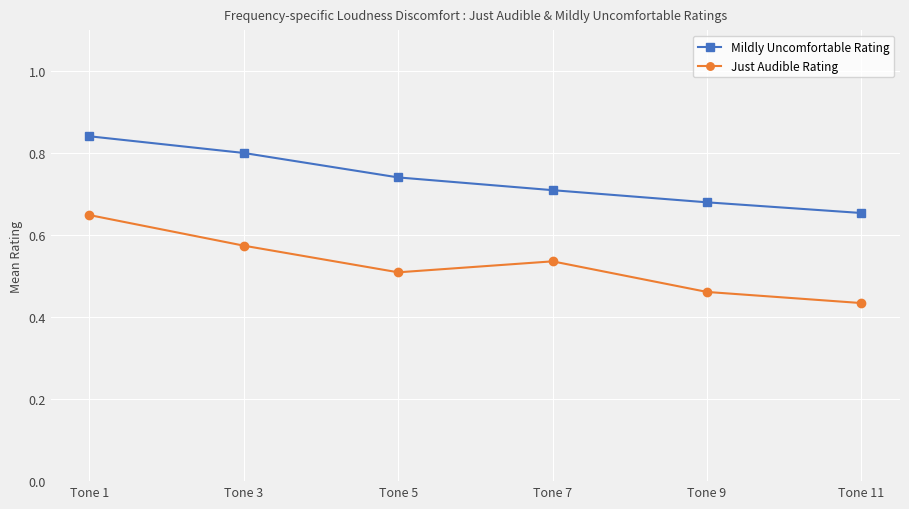

True or false: Mildly Uncomfortable Rating and Just Audible Rating cross at least once.

False